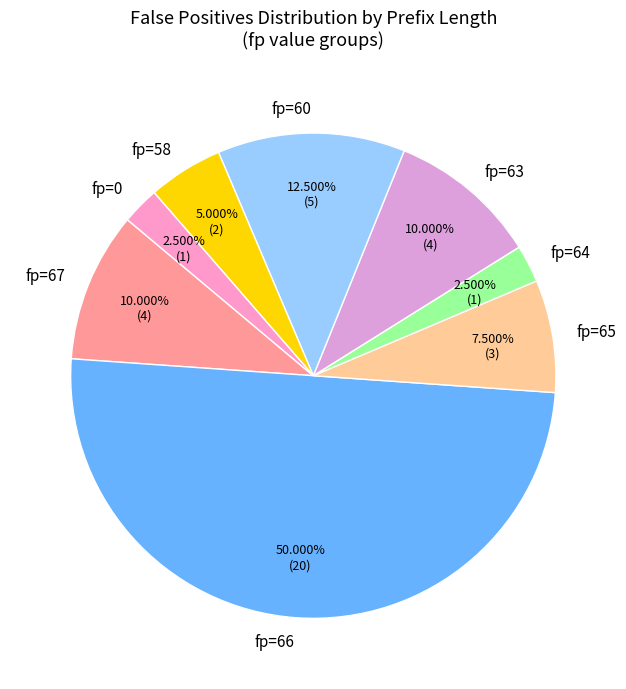

How many slices are in this pie chart?

8